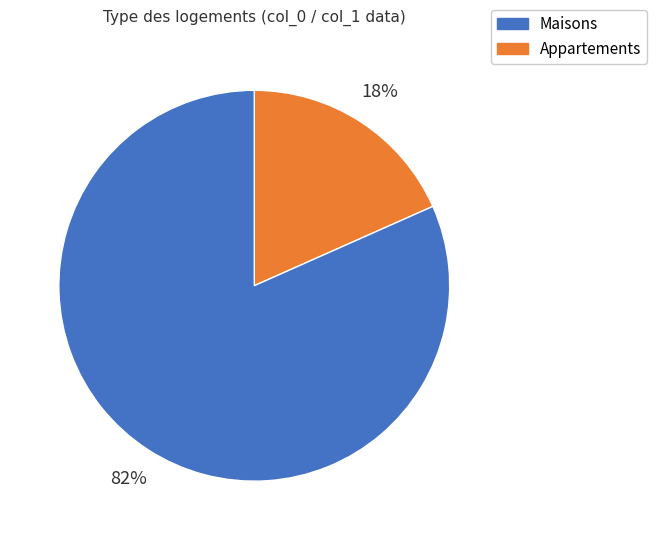

To the nearest percent, what is the average slice percentage?

50%